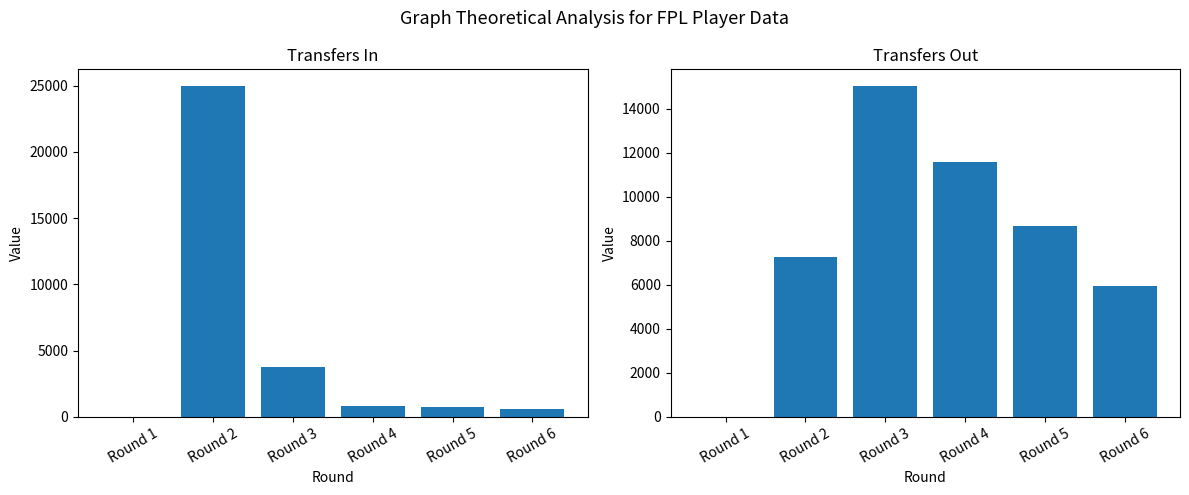

Which has a higher value, Round 2 or Round 5?

Round 2